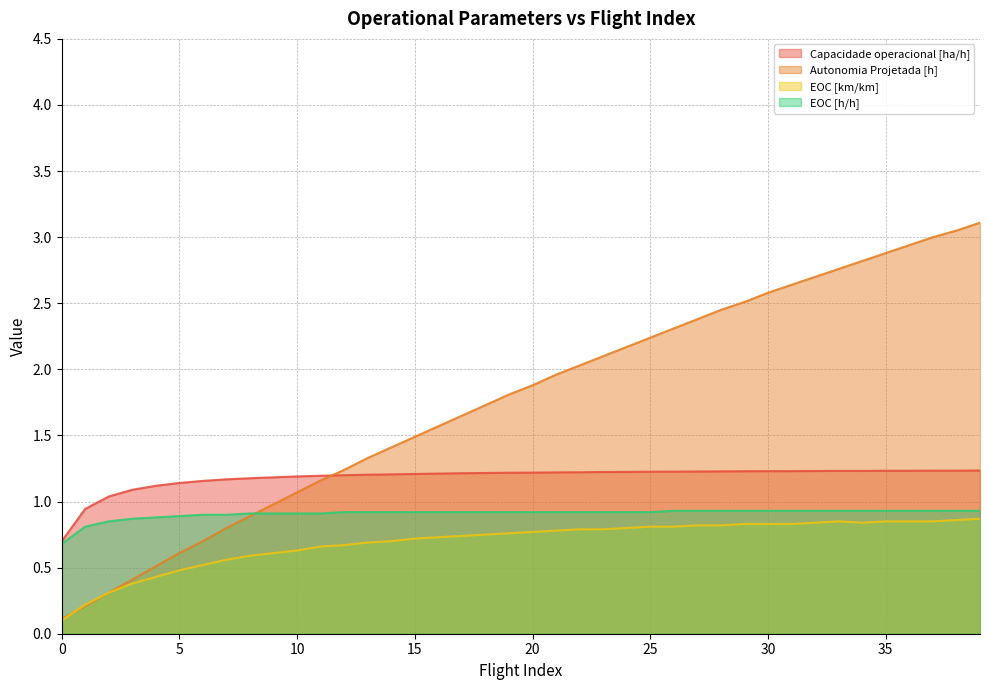

Where do Autonomia Projetada [h] and EOC [km/km] first cross each other?

0 and 1